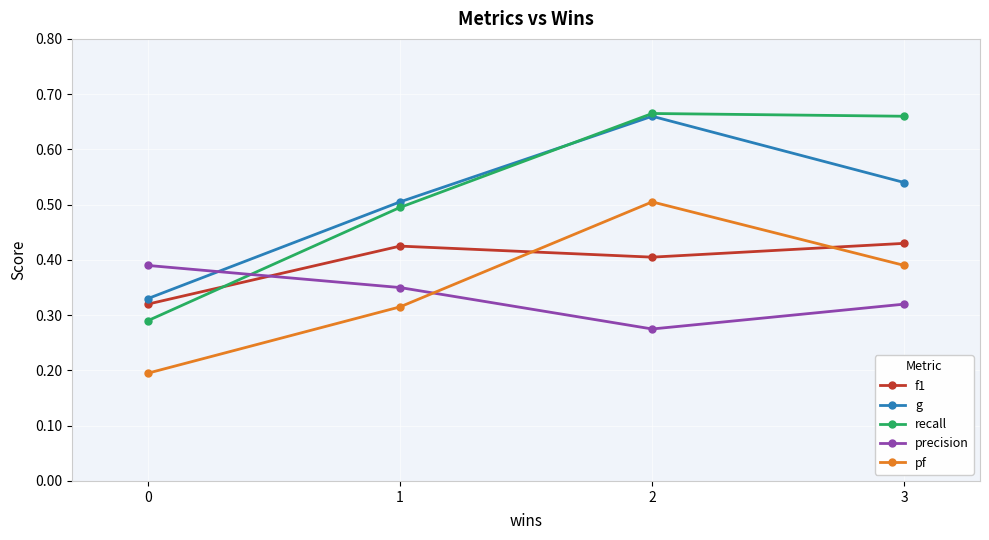

Is it true that pf equals 0.3 at 2?

False